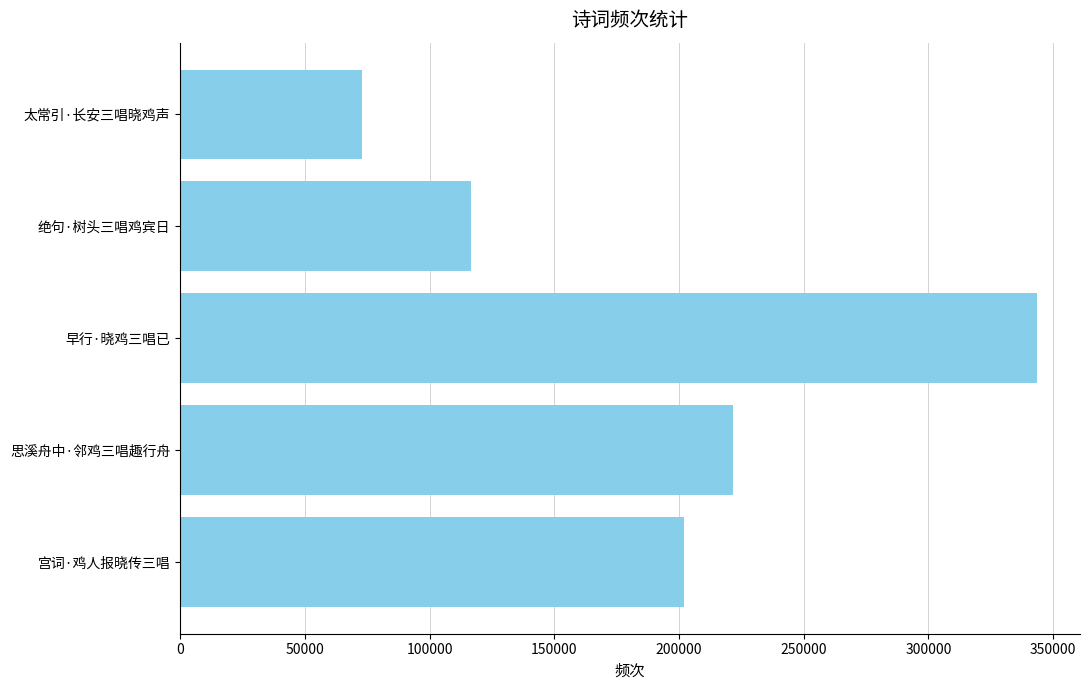

What is the smallest value displayed?

72786